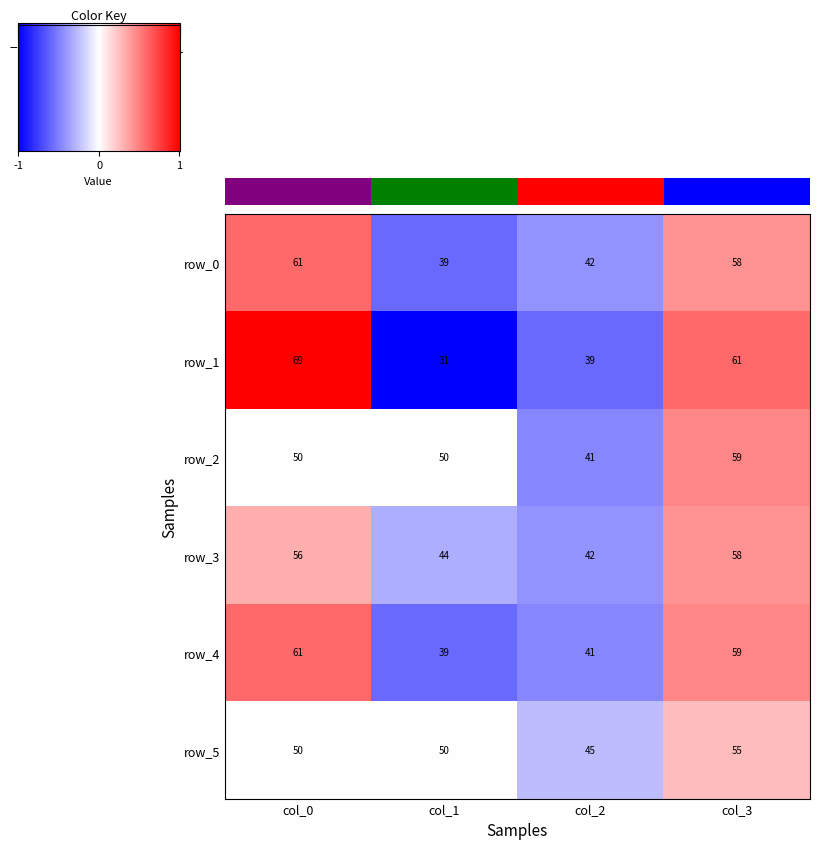

At how many categories does at least one series exceed 0?

2